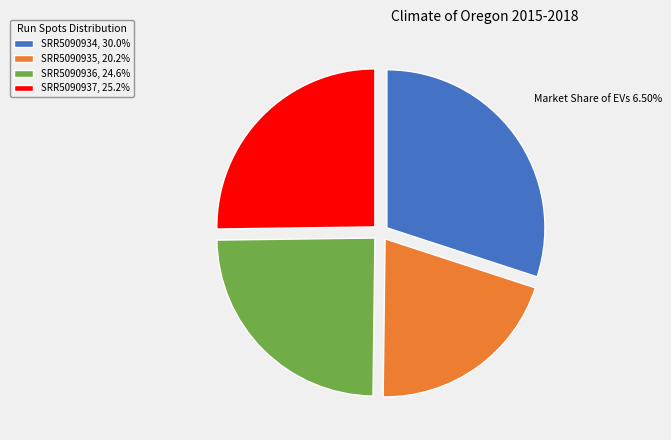

Rank the categories by value from highest to lowest.

SRR5090934, SRR5090937, SRR5090936, SRR5090935